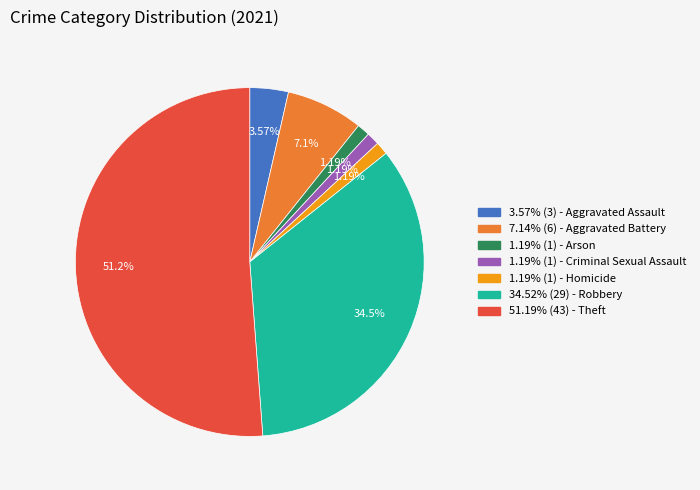

Which slice represents more than half of the pie?

51.19% (43) - Theft